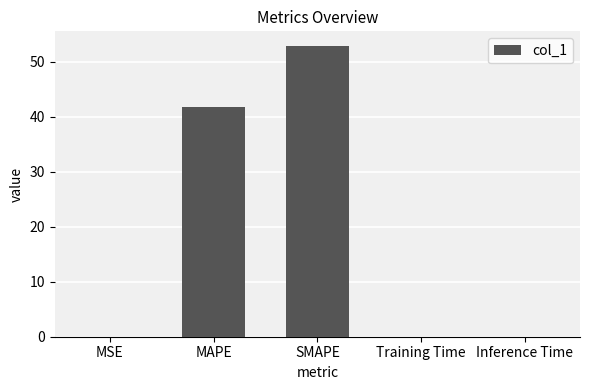

Which has a higher value, SMAPE or Inference Time?

SMAPE